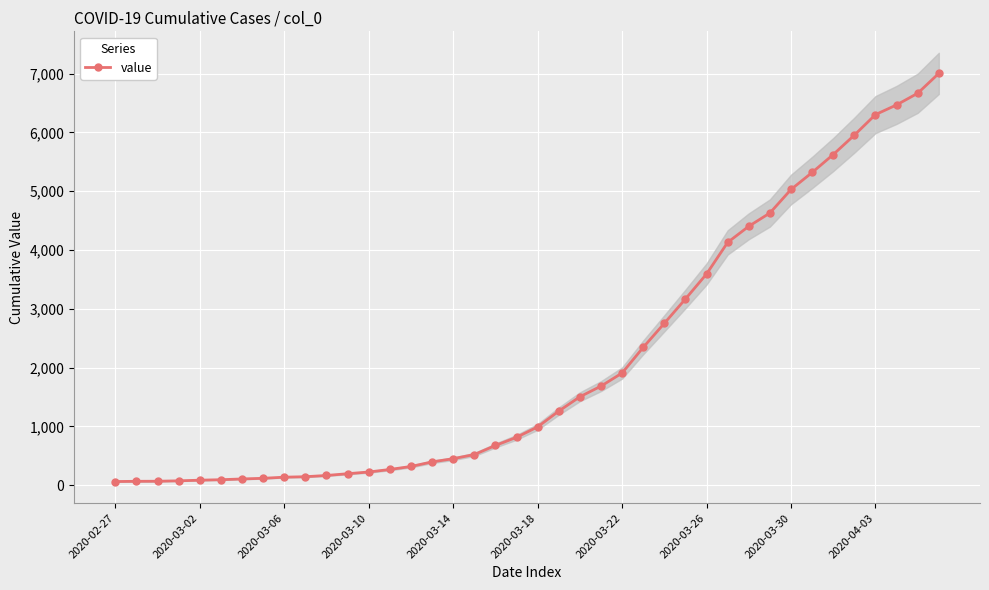

How many lines are shown in the chart?

1